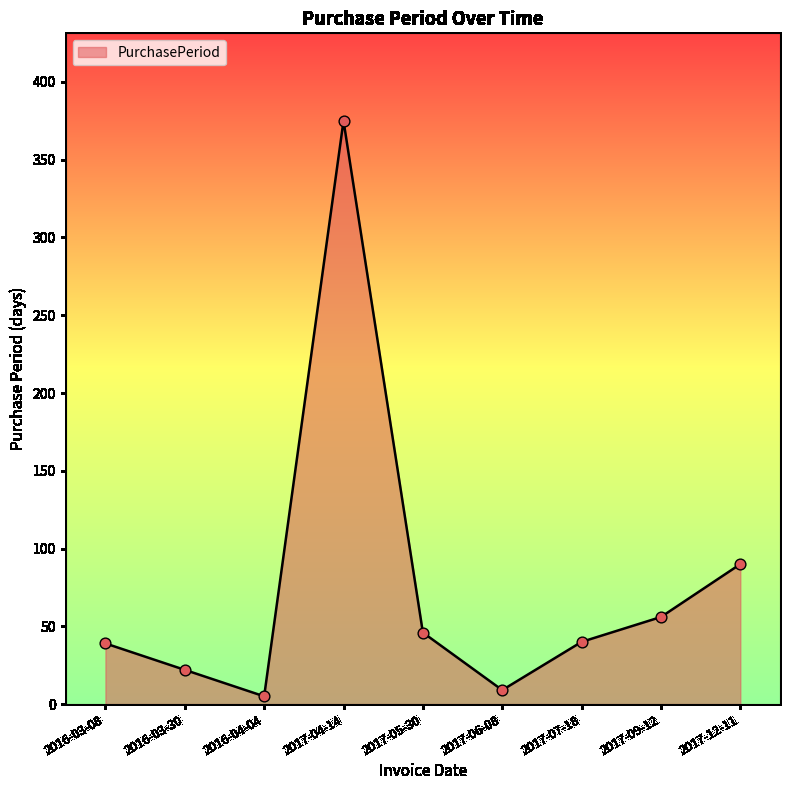

Between 2017-06-08 and 2016-04-04, which is larger?

2017-06-08